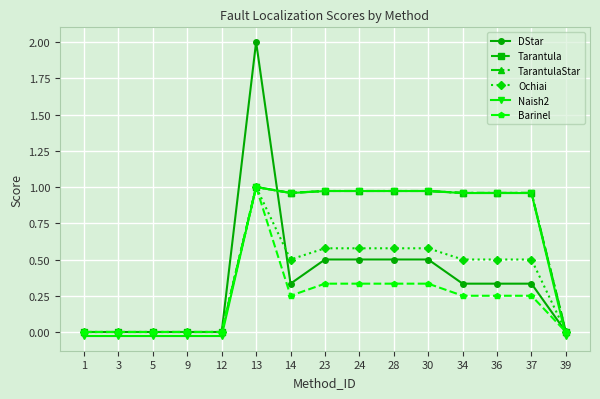

What is the difference between the maximum and minimum values in the Tarantula series?

1.0